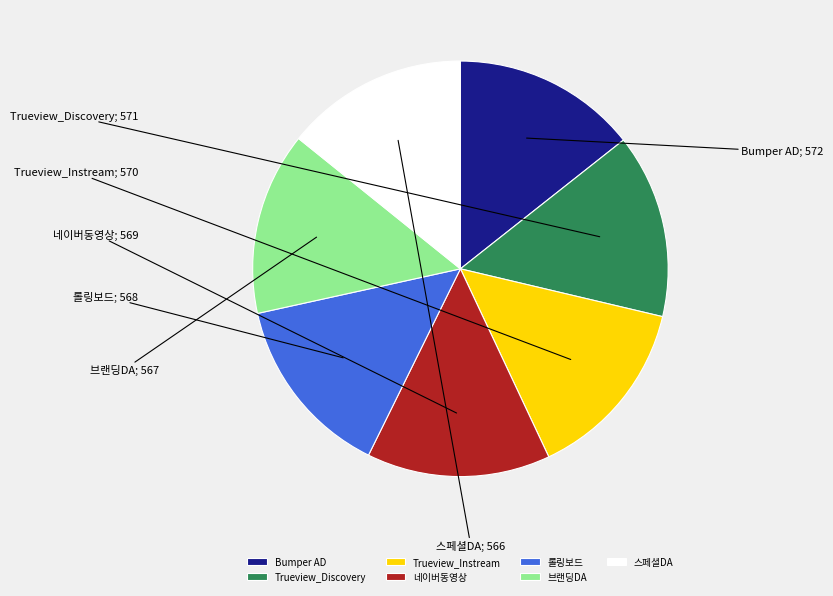

The Trueview_Discovery slice represents 23% of the pie. True or false?

False